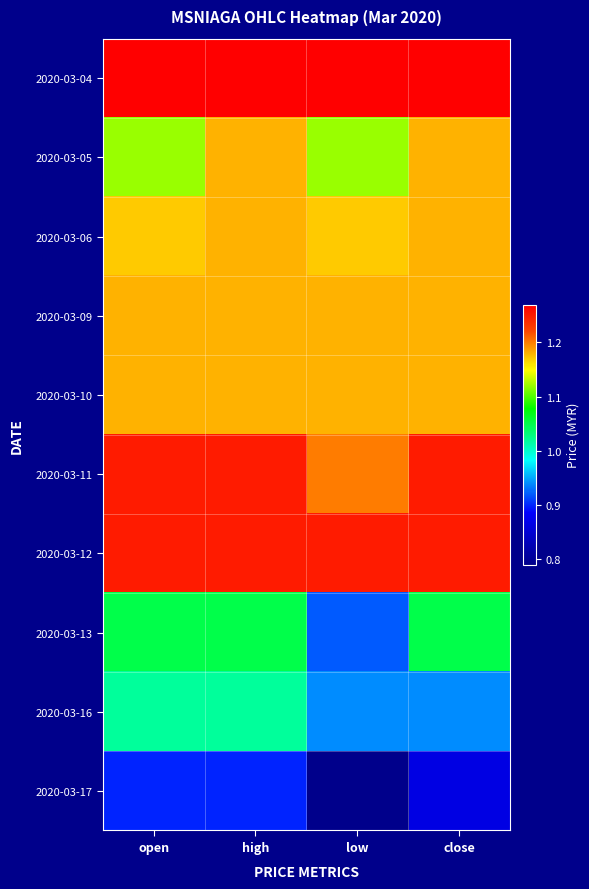

What is the smallest value displayed?

0.8